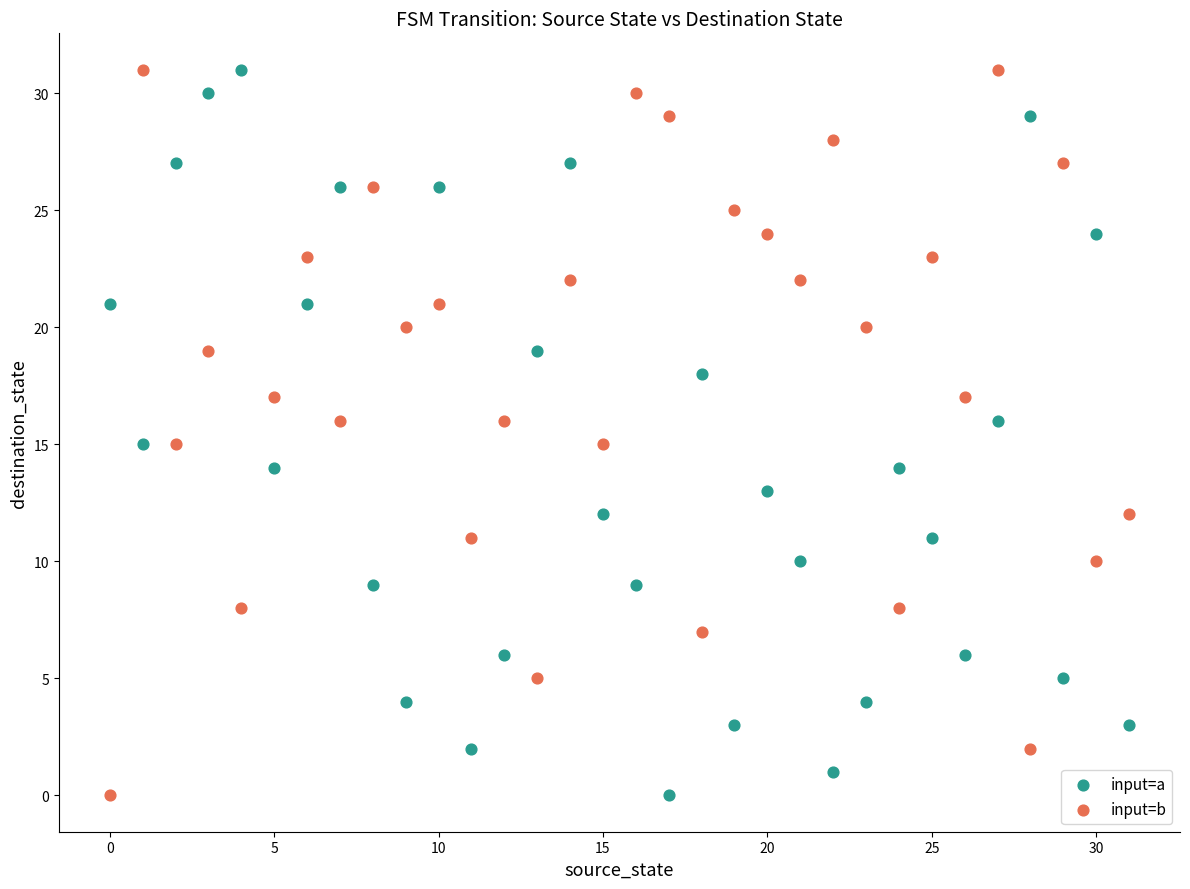

Across all data points, what is the range of Y values (max minus min)?

31